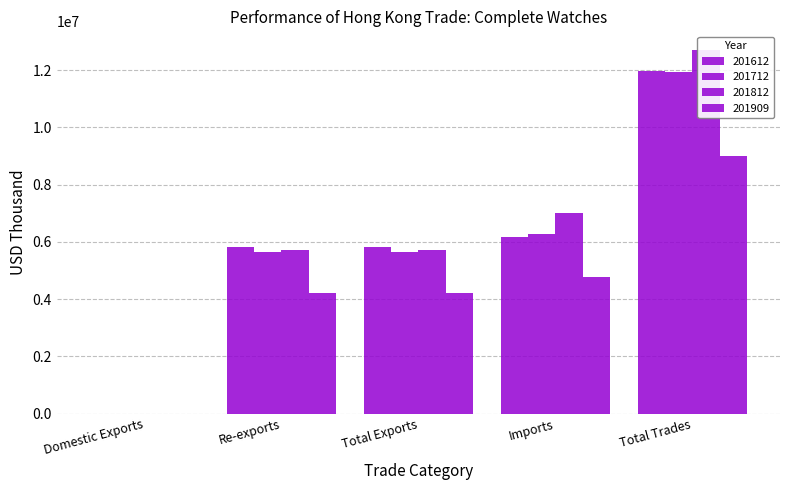

What is the total value across all series at Total Trades?

45619479.2